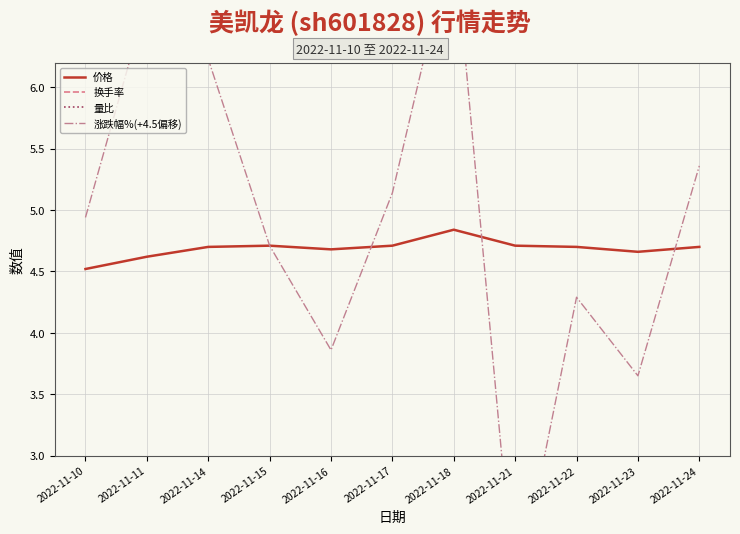

Reading left to right, list all the values displayed in this chart.

价格: 4.5	4.6	4.7	4.7	4.7	4.7	4.8	4.7	4.7	4.7	4.7
换手率: 0.4	0.9	1.0	0.6	0.4	0.5	1.1	0.7	0.4	0.6	0.4
量比: 1.0	2.3	2.1	1.1	0.7	0.7	1.6	0.9	0.7	0.9	0.7
涨跌幅%(+4.5偏移): 4.9	6.7	6.2	4.7	3.9	5.1	7.3	1.8	4.3	3.6	5.4